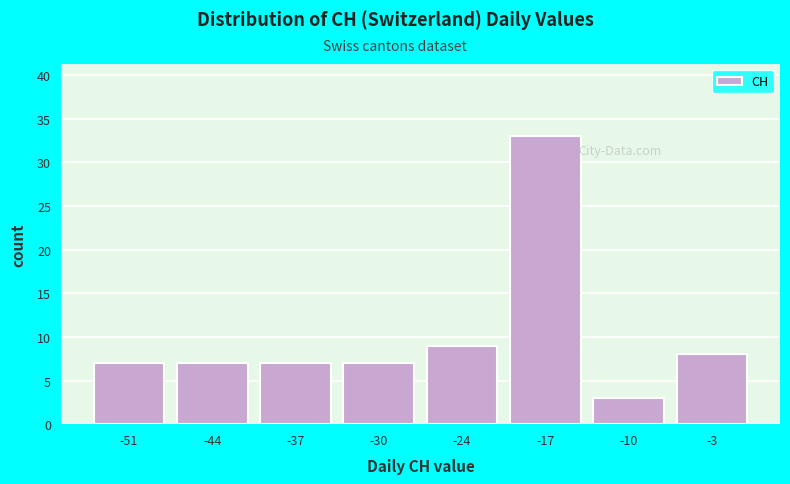

Reading left to right, what are all the values shown in this chart?

7	7	7	7	9	33	3	8